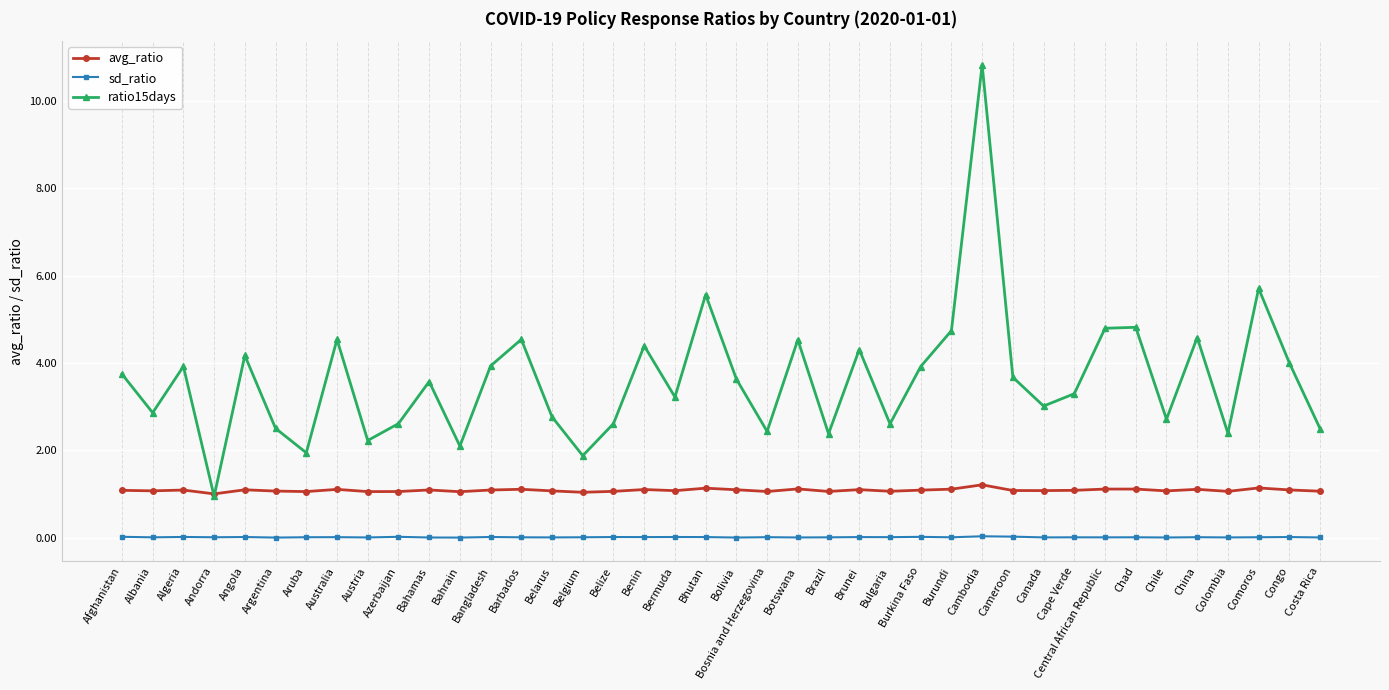

In ratio15days, how many points are higher than both neighbors (excluding endpoints)?

13